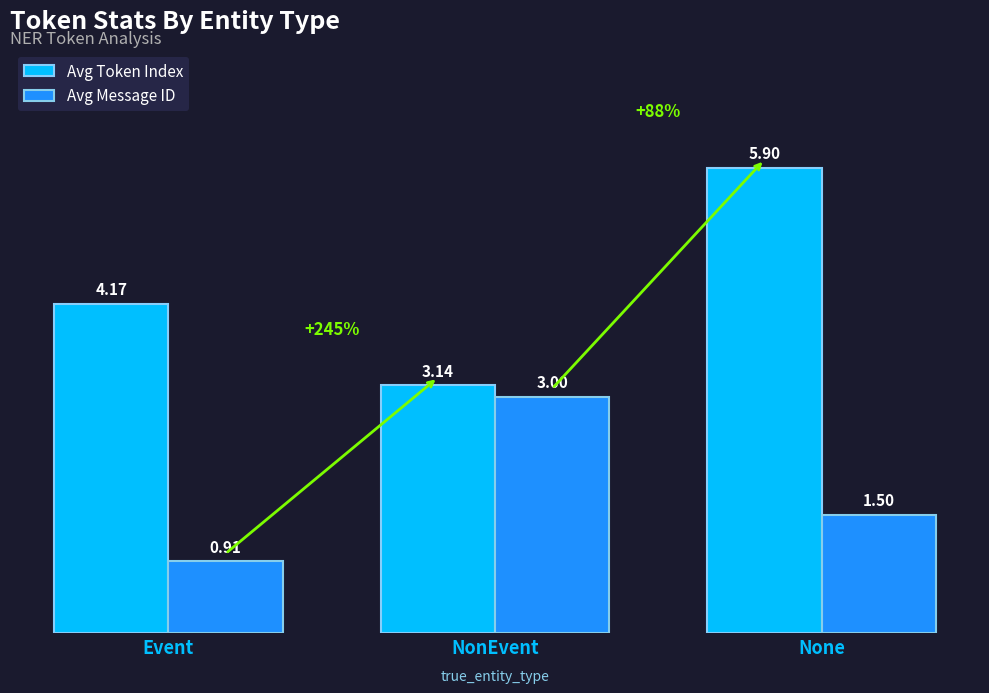

At which category does the chart reach its minimum across all series?

Event